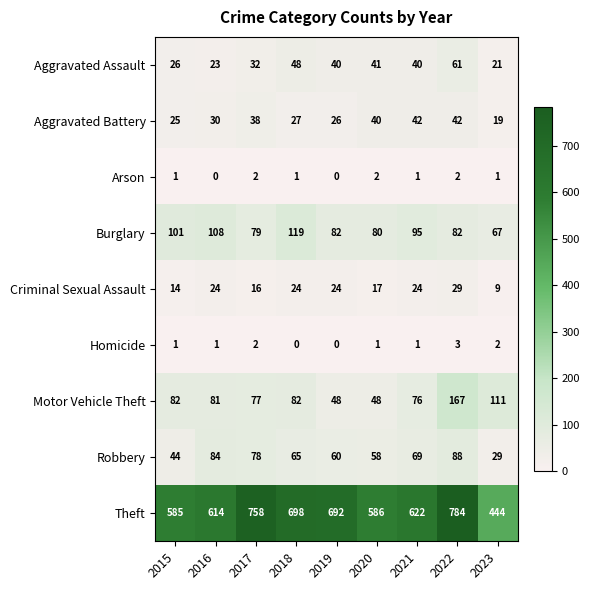

What is the total value across all series at 2019?

972